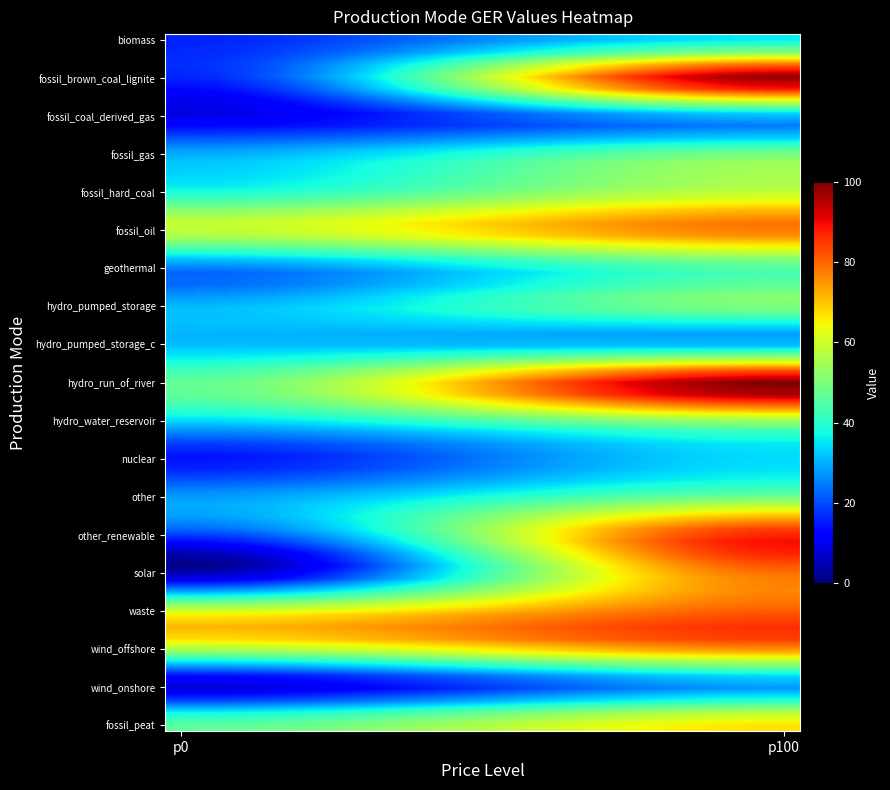

At how many categories does at least one series exceed 55?

2